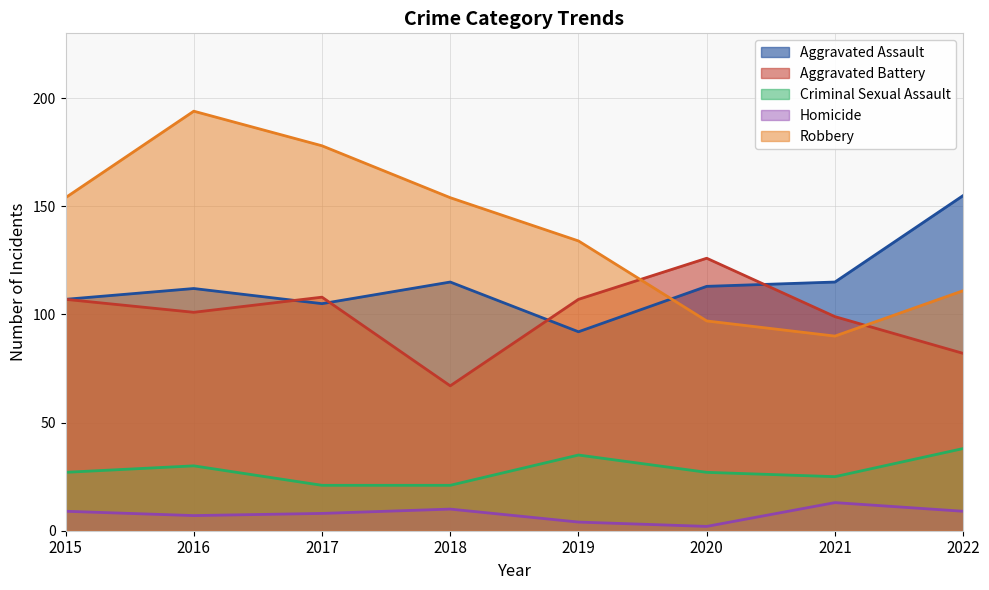

List the labels in order of Aggravated Assault value, smallest first.

2019, 2017, 2015, 2016, 2020, 2018, 2021, 2022